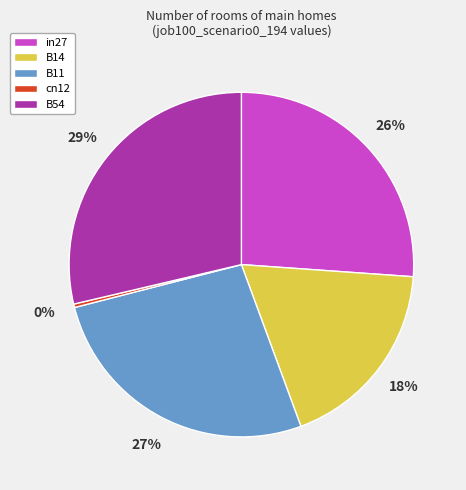

Which category has the biggest portion of the pie?

B54